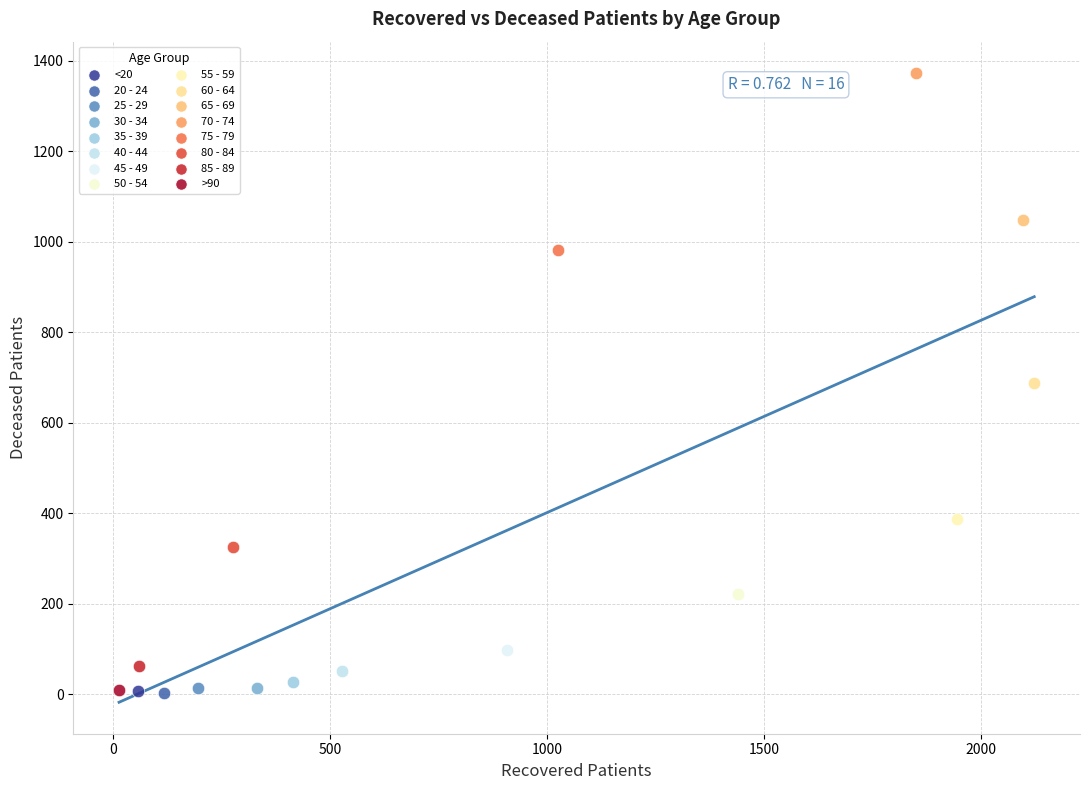

Which series contains the highest Y value?

70 - 74